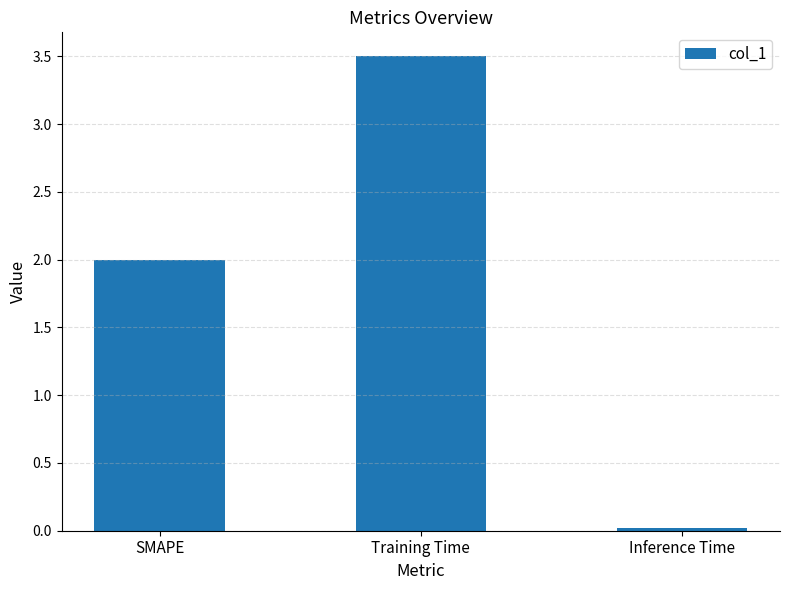

The value at Inference Time is 0.0. True or false?

True